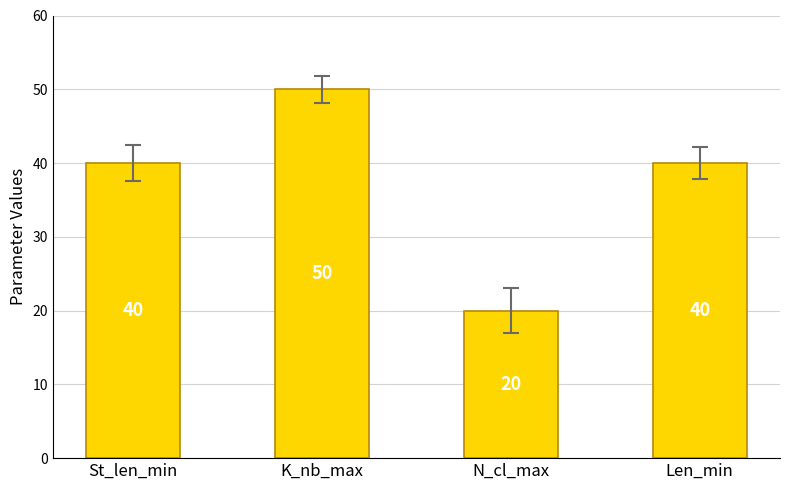

Reading right to left, extract all data points from this chart.

40	20	50	40